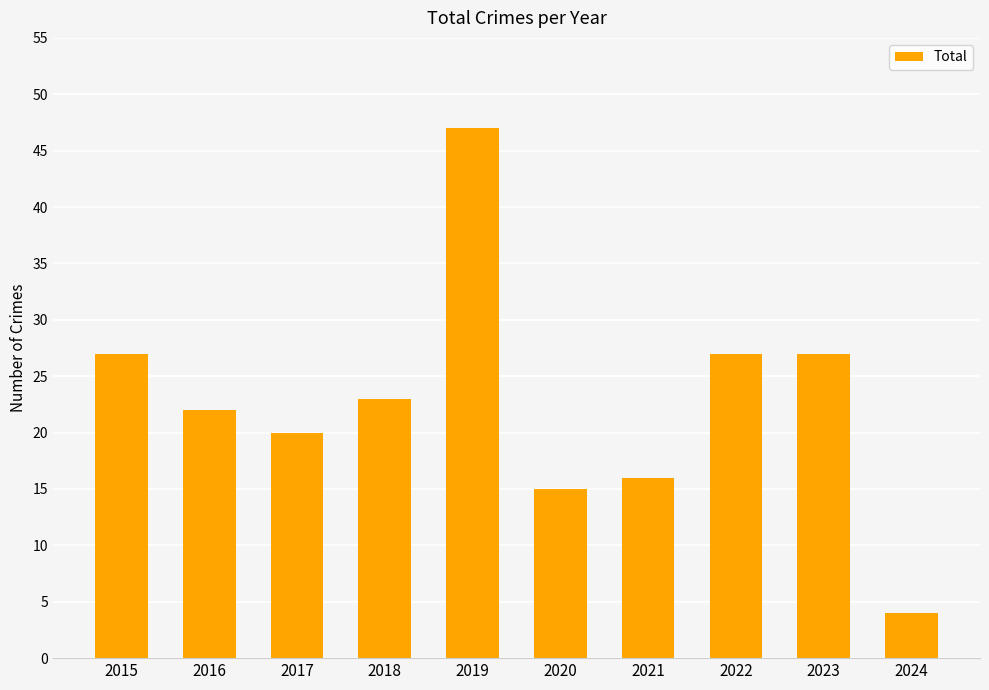

What is the maximum value shown in the chart?

47